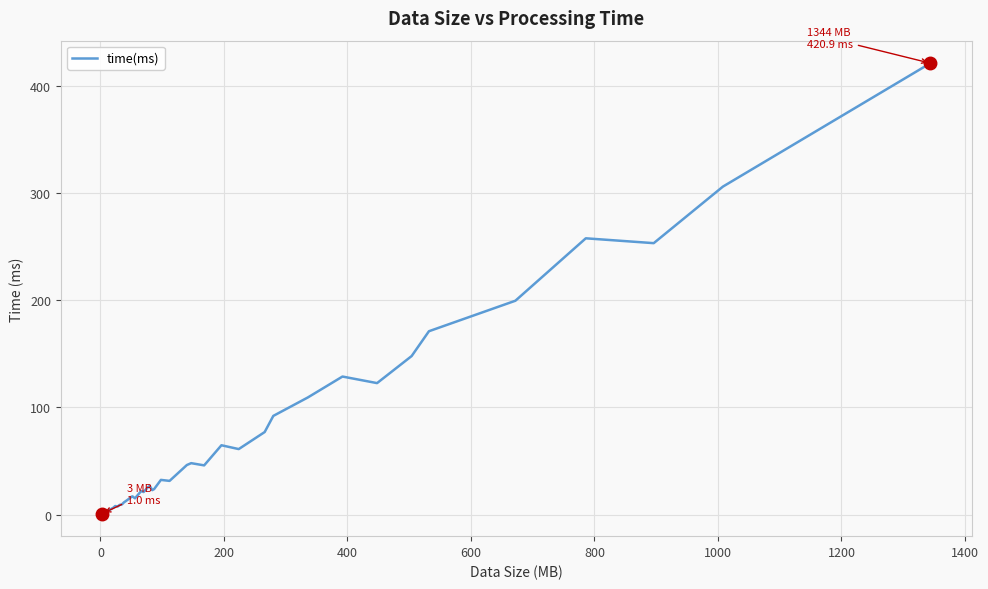

What is the maximum value shown in the chart?

420.9